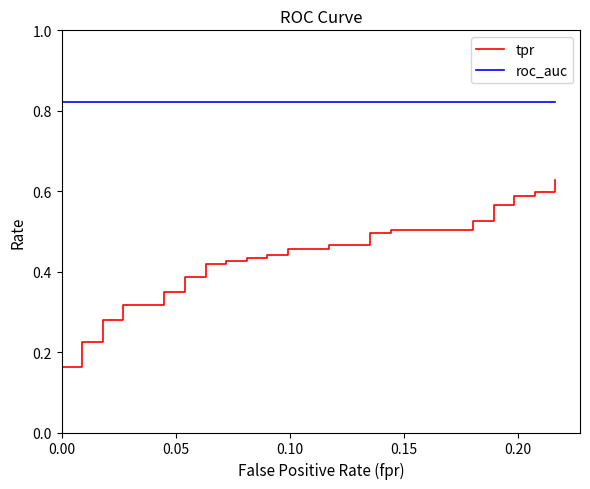

Reading left to right, what are all the values shown in this chart?

tpr: 0.0	0.0	0.0	0.2	0.2	0.2	0.2	0.3	0.3	0.3	0.3	0.3	0.3	0.4	0.4	0.4	0.4	0.4	0.4	0.4	0.4	0.4	0.4	0.5	0.5	0.5	0.5	0.5	0.5	0.5	0.5	0.5	0.5	0.6	0.6	0.6	0.6	0.6	0.6	0.6
roc_auc: 0.8	0.8	0.8	0.8	0.8	0.8	0.8	0.8	0.8	0.8	0.8	0.8	0.8	0.8	0.8	0.8	0.8	0.8	0.8	0.8	0.8	0.8	0.8	0.8	0.8	0.8	0.8	0.8	0.8	0.8	0.8	0.8	0.8	0.8	0.8	0.8	0.8	0.8	0.8	0.8